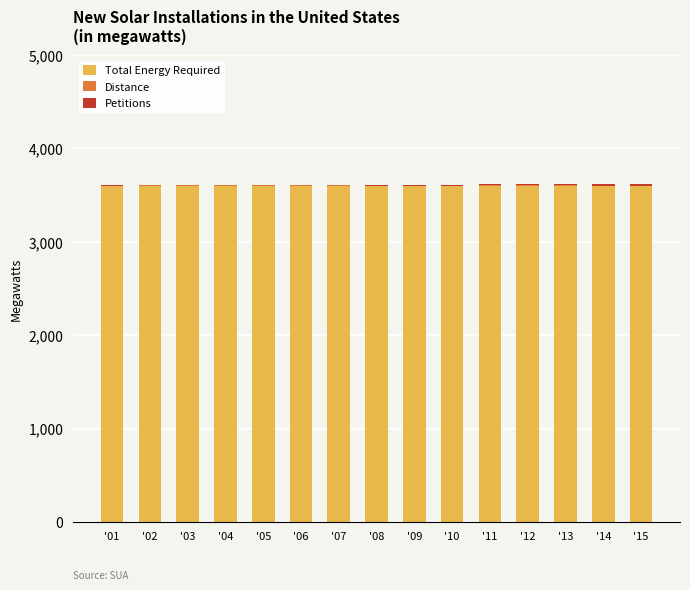

What is the maximum value for Total Energy Required?

3599